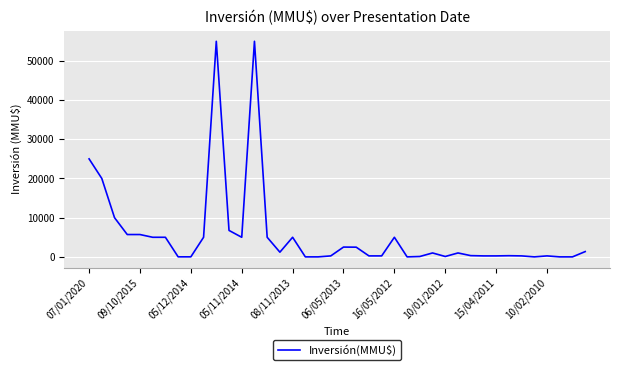

Where is the data nearest to the value 27500?

07/01/2020